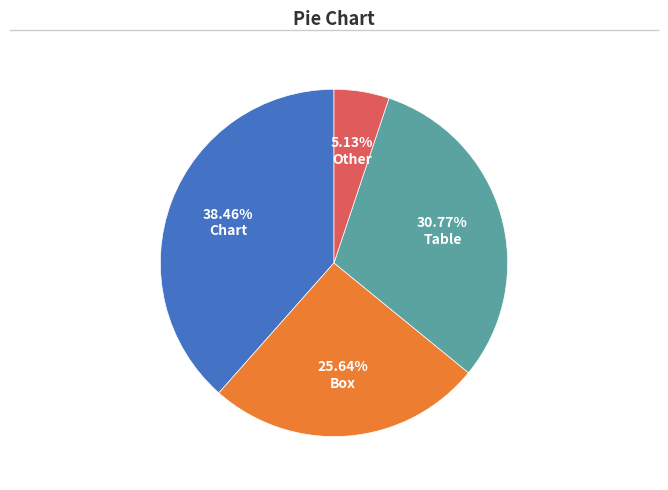

Is there any slice that represents more than half of the pie?

No